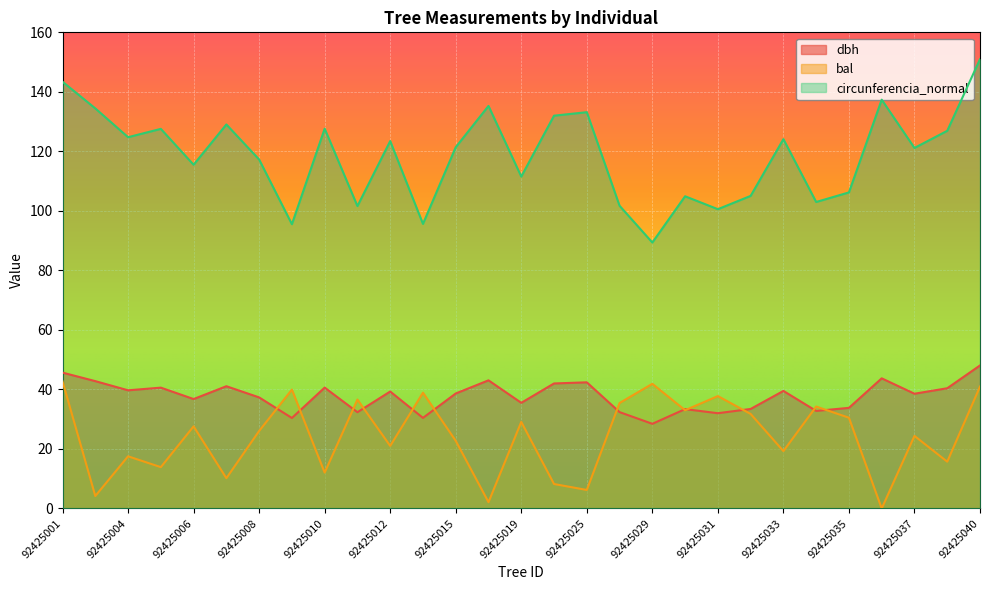

Which series has the largest range (max minus min)?

circunferencia_normal